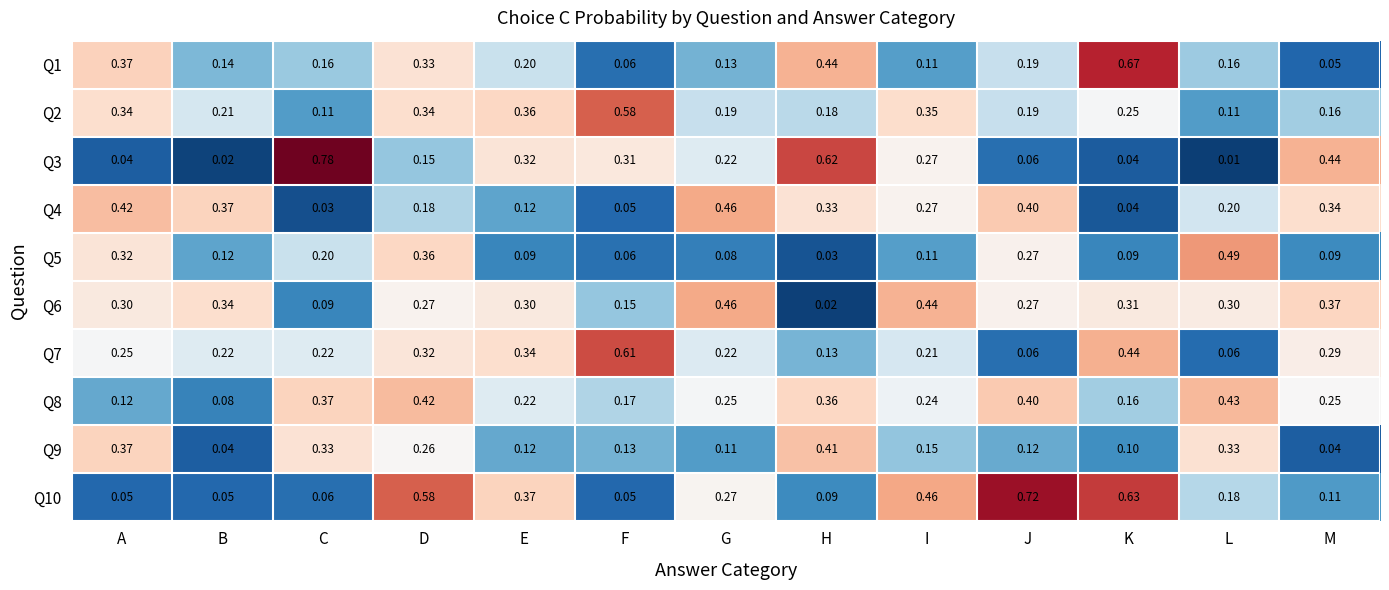

Between D and G, which series saw the biggest shift?

Q10